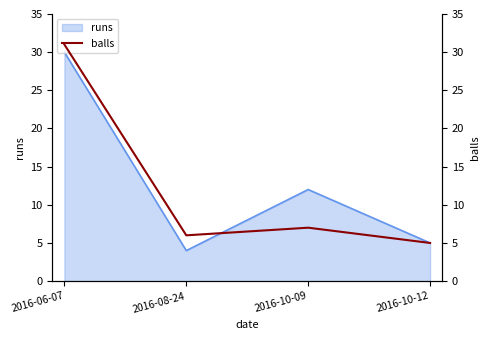

True or false: the data shows 45 at 2016-06-07.

False